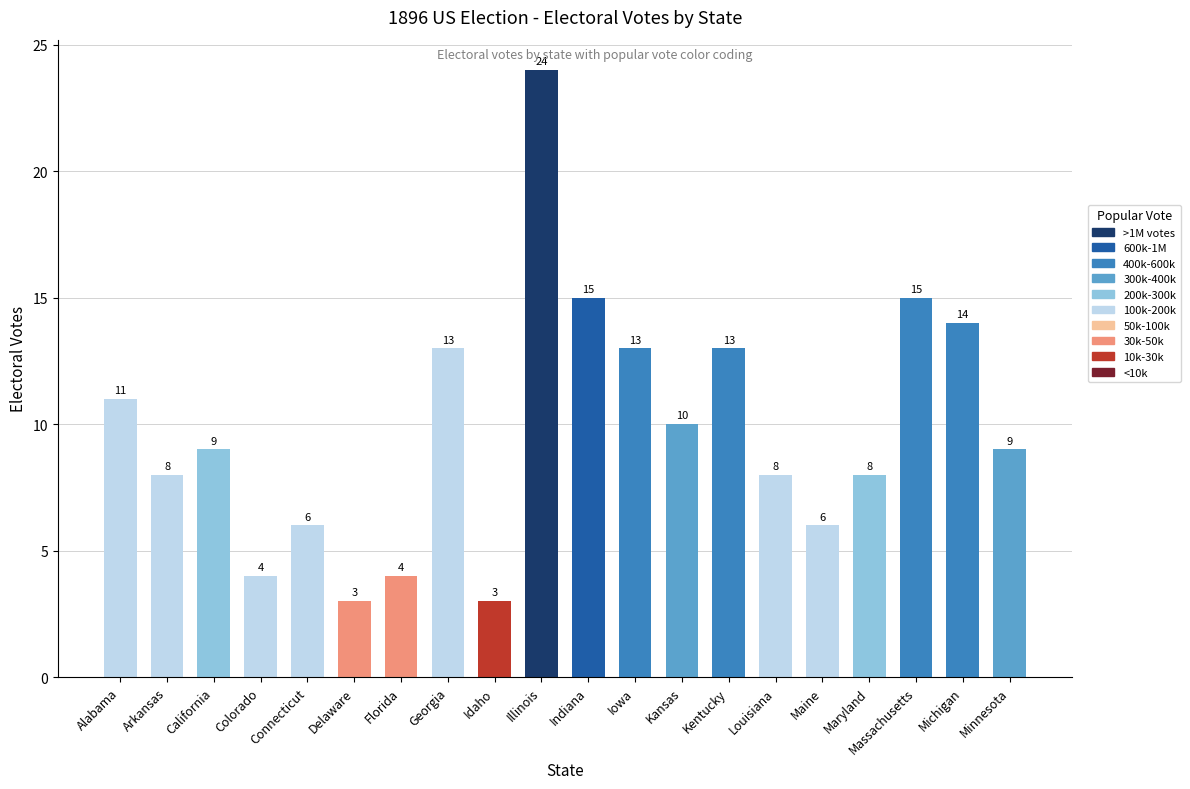

Count the number of data series in this chart.

1